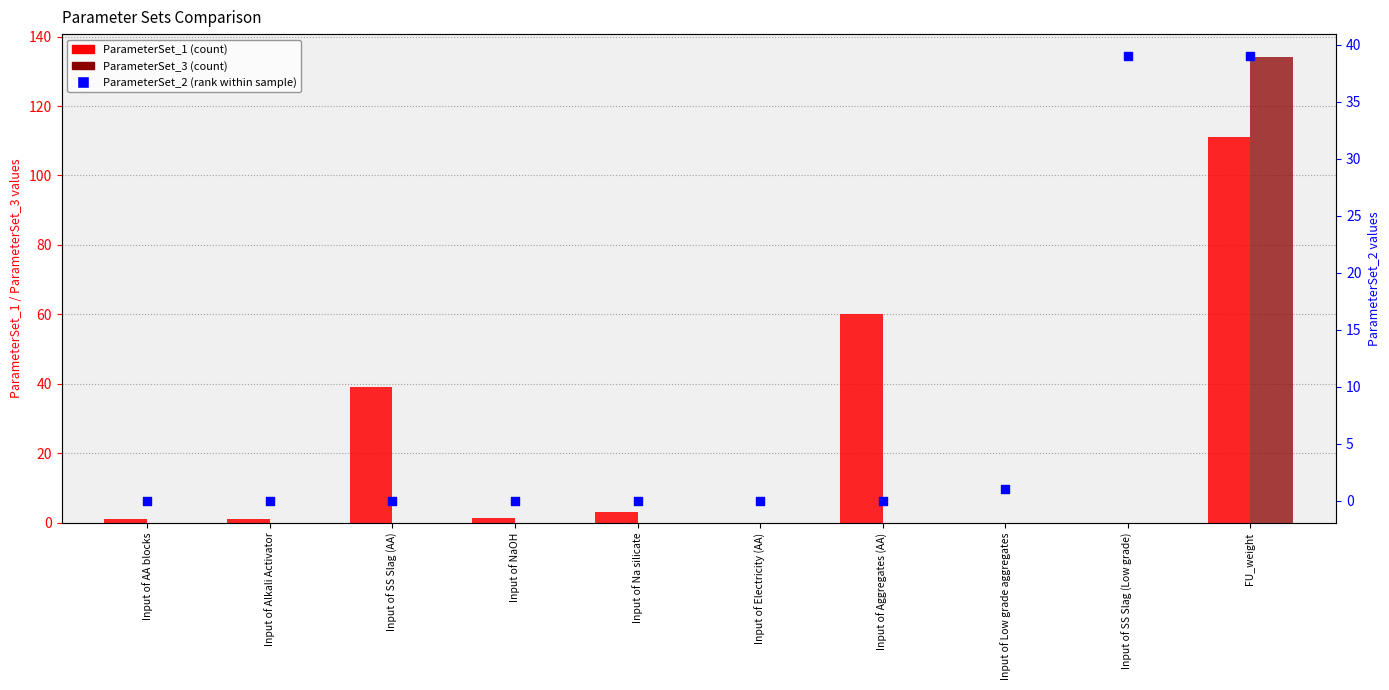

Which series has the largest total across all categories?

ParameterSet_1